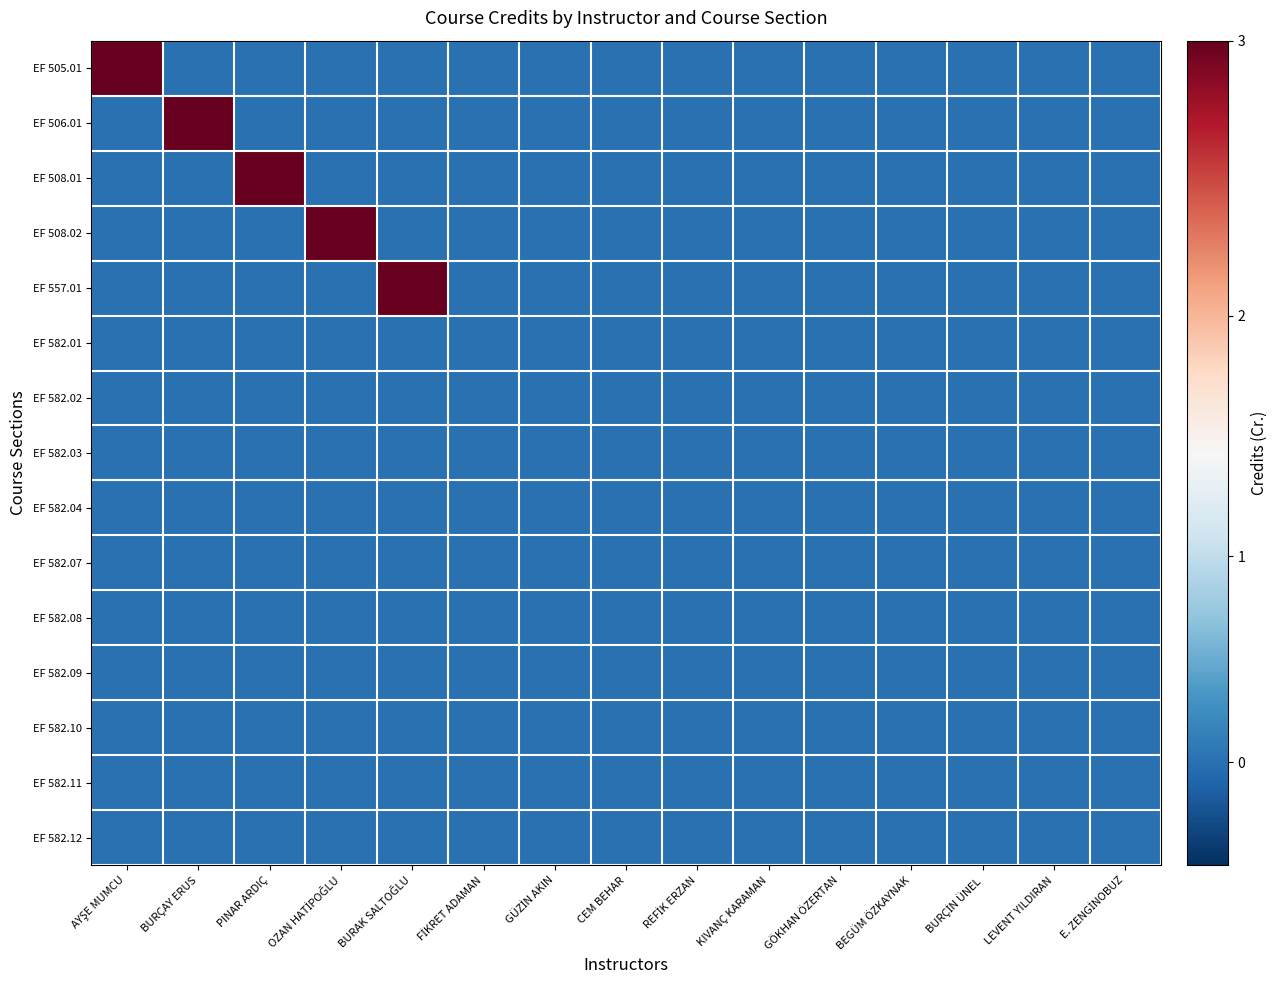

Reading right to left, extract all data points from this chart.

EF 505.01: E. ZENGİNOBUZ=0	LEVENT YILDIRAN=0	BURÇİN ÜNEL=0	BEGÜM ÖZKAYNAK=0	GÖKHAN ÖZERTAN=0	KIVANÇ KARAMAN=0	REFİK ERZAN=0	CEM BEHAR=0	GÜZİN AKIN=0	FİKRET ADAMAN=0	BURAK SALTOĞLU=0	OZAN HATİPOĞLU=0	PINAR ARDIÇ=0	BURÇAY ERUS=0	AYŞE MUMCU=3
EF 506.01: E. ZENGİNOBUZ=0	LEVENT YILDIRAN=0	BURÇİN ÜNEL=0	BEGÜM ÖZKAYNAK=0	GÖKHAN ÖZERTAN=0	KIVANÇ KARAMAN=0	REFİK ERZAN=0	CEM BEHAR=0	GÜZİN AKIN=0	FİKRET ADAMAN=0	BURAK SALTOĞLU=0	OZAN HATİPOĞLU=0	PINAR ARDIÇ=0	BURÇAY ERUS=3	AYŞE MUMCU=0
EF 508.01: E. ZENGİNOBUZ=0	LEVENT YILDIRAN=0	BURÇİN ÜNEL=0	BEGÜM ÖZKAYNAK=0	GÖKHAN ÖZERTAN=0	KIVANÇ KARAMAN=0	REFİK ERZAN=0	CEM BEHAR=0	GÜZİN AKIN=0	FİKRET ADAMAN=0	BURAK SALTOĞLU=0	OZAN HATİPOĞLU=0	PINAR ARDIÇ=3	BURÇAY ERUS=0	AYŞE MUMCU=0
EF 508.02: E. ZENGİNOBUZ=0	LEVENT YILDIRAN=0	BURÇİN ÜNEL=0	BEGÜM ÖZKAYNAK=0	GÖKHAN ÖZERTAN=0	KIVANÇ KARAMAN=0	REFİK ERZAN=0	CEM BEHAR=0	GÜZİN AKIN=0	FİKRET ADAMAN=0	BURAK SALTOĞLU=0	OZAN HATİPOĞLU=3	PINAR ARDIÇ=0	BURÇAY ERUS=0	AYŞE MUMCU=0
EF 557.01: E. ZENGİNOBUZ=0	LEVENT YILDIRAN=0	BURÇİN ÜNEL=0	BEGÜM ÖZKAYNAK=0	GÖKHAN ÖZERTAN=0	KIVANÇ KARAMAN=0	REFİK ERZAN=0	CEM BEHAR=0	GÜZİN AKIN=0	FİKRET ADAMAN=0	BURAK SALTOĞLU=3	OZAN HATİPOĞLU=0	PINAR ARDIÇ=0	BURÇAY ERUS=0	AYŞE MUMCU=0
EF 582.01: E. ZENGİNOBUZ=0	LEVENT YILDIRAN=0	BURÇİN ÜNEL=0	BEGÜM ÖZKAYNAK=0	GÖKHAN ÖZERTAN=0	KIVANÇ KARAMAN=0	REFİK ERZAN=0	CEM BEHAR=0	GÜZİN AKIN=0	FİKRET ADAMAN=0	BURAK SALTOĞLU=0	OZAN HATİPOĞLU=0	PINAR ARDIÇ=0	BURÇAY ERUS=0	AYŞE MUMCU=0
EF 582.02: E. ZENGİNOBUZ=0	LEVENT YILDIRAN=0	BURÇİN ÜNEL=0	BEGÜM ÖZKAYNAK=0	GÖKHAN ÖZERTAN=0	KIVANÇ KARAMAN=0	REFİK ERZAN=0	CEM BEHAR=0	GÜZİN AKIN=0	FİKRET ADAMAN=0	BURAK SALTOĞLU=0	OZAN HATİPOĞLU=0	PINAR ARDIÇ=0	BURÇAY ERUS=0	AYŞE MUMCU=0
EF 582.03: E. ZENGİNOBUZ=0	LEVENT YILDIRAN=0	BURÇİN ÜNEL=0	BEGÜM ÖZKAYNAK=0	GÖKHAN ÖZERTAN=0	KIVANÇ KARAMAN=0	REFİK ERZAN=0	CEM BEHAR=0	GÜZİN AKIN=0	FİKRET ADAMAN=0	BURAK SALTOĞLU=0	OZAN HATİPOĞLU=0	PINAR ARDIÇ=0	BURÇAY ERUS=0	AYŞE MUMCU=0
EF 582.04: E. ZENGİNOBUZ=0	LEVENT YILDIRAN=0	BURÇİN ÜNEL=0	BEGÜM ÖZKAYNAK=0	GÖKHAN ÖZERTAN=0	KIVANÇ KARAMAN=0	REFİK ERZAN=0	CEM BEHAR=0	GÜZİN AKIN=0	FİKRET ADAMAN=0	BURAK SALTOĞLU=0	OZAN HATİPOĞLU=0	PINAR ARDIÇ=0	BURÇAY ERUS=0	AYŞE MUMCU=0
EF 582.07: E. ZENGİNOBUZ=0	LEVENT YILDIRAN=0	BURÇİN ÜNEL=0	BEGÜM ÖZKAYNAK=0	GÖKHAN ÖZERTAN=0	KIVANÇ KARAMAN=0	REFİK ERZAN=0	CEM BEHAR=0	GÜZİN AKIN=0	FİKRET ADAMAN=0	BURAK SALTOĞLU=0	OZAN HATİPOĞLU=0	PINAR ARDIÇ=0	BURÇAY ERUS=0	AYŞE MUMCU=0
EF 582.08: E. ZENGİNOBUZ=0	LEVENT YILDIRAN=0	BURÇİN ÜNEL=0	BEGÜM ÖZKAYNAK=0	GÖKHAN ÖZERTAN=0	KIVANÇ KARAMAN=0	REFİK ERZAN=0	CEM BEHAR=0	GÜZİN AKIN=0	FİKRET ADAMAN=0	BURAK SALTOĞLU=0	OZAN HATİPOĞLU=0	PINAR ARDIÇ=0	BURÇAY ERUS=0	AYŞE MUMCU=0
EF 582.09: E. ZENGİNOBUZ=0	LEVENT YILDIRAN=0	BURÇİN ÜNEL=0	BEGÜM ÖZKAYNAK=0	GÖKHAN ÖZERTAN=0	KIVANÇ KARAMAN=0	REFİK ERZAN=0	CEM BEHAR=0	GÜZİN AKIN=0	FİKRET ADAMAN=0	BURAK SALTOĞLU=0	OZAN HATİPOĞLU=0	PINAR ARDIÇ=0	BURÇAY ERUS=0	AYŞE MUMCU=0
EF 582.10: E. ZENGİNOBUZ=0	LEVENT YILDIRAN=0	BURÇİN ÜNEL=0	BEGÜM ÖZKAYNAK=0	GÖKHAN ÖZERTAN=0	KIVANÇ KARAMAN=0	REFİK ERZAN=0	CEM BEHAR=0	GÜZİN AKIN=0	FİKRET ADAMAN=0	BURAK SALTOĞLU=0	OZAN HATİPOĞLU=0	PINAR ARDIÇ=0	BURÇAY ERUS=0	AYŞE MUMCU=0
EF 582.11: E. ZENGİNOBUZ=0	LEVENT YILDIRAN=0	BURÇİN ÜNEL=0	BEGÜM ÖZKAYNAK=0	GÖKHAN ÖZERTAN=0	KIVANÇ KARAMAN=0	REFİK ERZAN=0	CEM BEHAR=0	GÜZİN AKIN=0	FİKRET ADAMAN=0	BURAK SALTOĞLU=0	OZAN HATİPOĞLU=0	PINAR ARDIÇ=0	BURÇAY ERUS=0	AYŞE MUMCU=0
EF 582.12: E. ZENGİNOBUZ=0	LEVENT YILDIRAN=0	BURÇİN ÜNEL=0	BEGÜM ÖZKAYNAK=0	GÖKHAN ÖZERTAN=0	KIVANÇ KARAMAN=0	REFİK ERZAN=0	CEM BEHAR=0	GÜZİN AKIN=0	FİKRET ADAMAN=0	BURAK SALTOĞLU=0	OZAN HATİPOĞLU=0	PINAR ARDIÇ=0	BURÇAY ERUS=0	AYŞE MUMCU=0